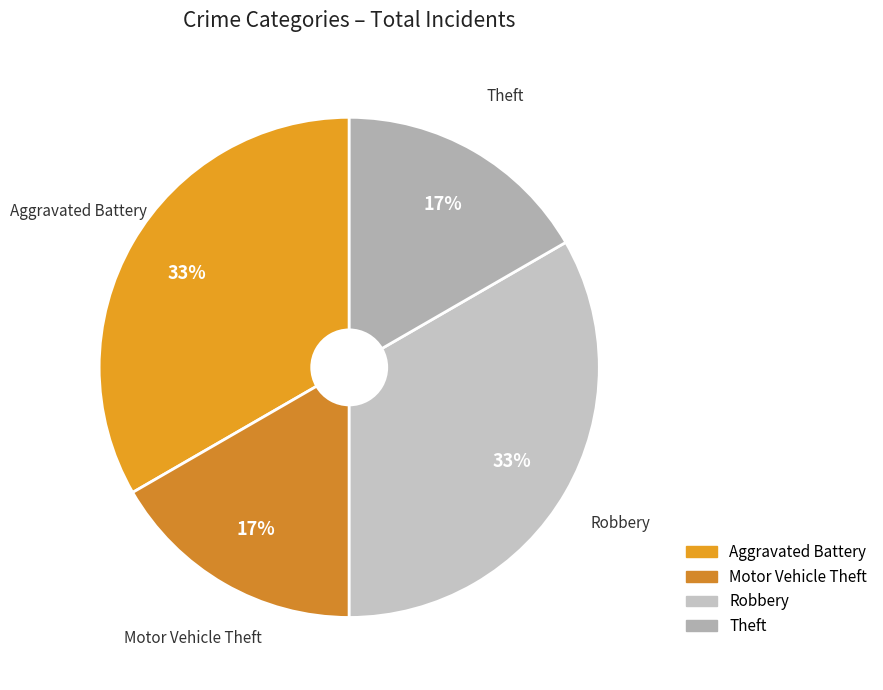

Combined, do Theft and Motor Vehicle Theft account for over 50%?

No